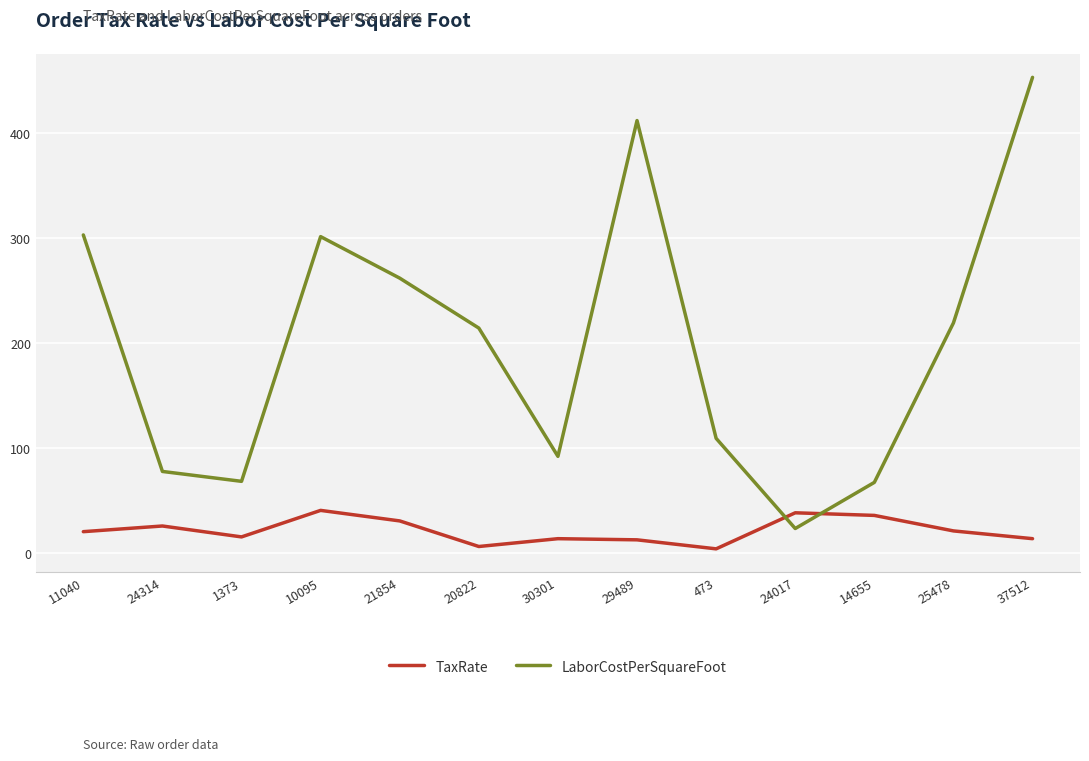

How many times do TaxRate and LaborCostPerSquareFoot cross each other?

2